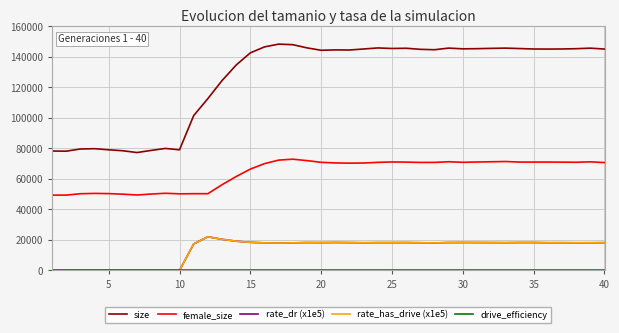

Reading left to right, extract all data points from this chart.

size: 78234.0	78133.0	79569.0	79761.0	79050.0	78409.0	77243.0	78636.0	79936.0	79037.0	101448.0	112583.0	124383.0	134602.0	142578.0	146476.0	148290.0	147916.0	145829.0	144258.0	144508.0	144439.0	145107.0	145786.0	145432.0	145580.0	144878.0	144619.0	145686.0	145203.0	145304.0	145504.0	145673.0	145390.0	145086.0	145046.0	145106.0	145294.0	145644.0	145067.0
female_size: 49335.0	49348.0	50250.0	50459.0	50333.0	49961.0	49423.0	50050.0	50548.0	50184.0	50274.0	50268.0	56149.0	61528.0	66405.0	69976.0	72290.0	72881.0	71946.0	70840.0	70430.0	70285.0	70379.0	70817.0	71075.0	70973.0	70768.0	70785.0	71222.0	70855.0	71050.0	71199.0	71363.0	71008.0	71002.0	71017.0	70949.0	70878.0	71145.0	70671.0
rate_dr (x1e5): 0.0	0.0	0.0	0.0	0.0	0.0	0.0	0.0	0.0	0.0	17362.2	22042.1	20380.6	19150.3	18394.6	18050.6	17925.8	18061.9	18238.3	18201.8	18282.5	18207.2	18109.3	18194.3	18195.3	18231.3	18118.8	18021.8	18236.1	18276.6	18243.2	18209.5	18166.0	18249.4	18257.5	18137.9	18147.1	18098.5	18111.7	18168.5
rate_has_drive (x1e5): 0.0	0.0	0.0	0.0	0.0	0.0	0.0	0.0	0.0	0.0	17362.2	22042.1	20380.6	19150.3	18394.6	18050.6	17925.8	18061.9	18238.3	18201.8	18282.5	18207.2	18109.3	18194.3	18195.3	18231.3	18118.8	18021.8	18236.1	18276.6	18243.2	18209.5	18166.0	18249.4	18257.5	18137.9	18147.1	18098.5	18111.7	18168.5
drive_efficiency: 0.0	0.0	0.0	0.0	0.0	0.0	0.0	0.0	0.0	0.0	0.0	0.0	0.0	0.0	0.0	0.0	0.0	0.0	0.0	0.0	0.0	0.0	0.0	0.0	0.0	0.0	0.0	0.0	0.0	0.0	0.0	0.0	0.0	0.0	0.0	0.0	0.0	0.0	0.0	0.0